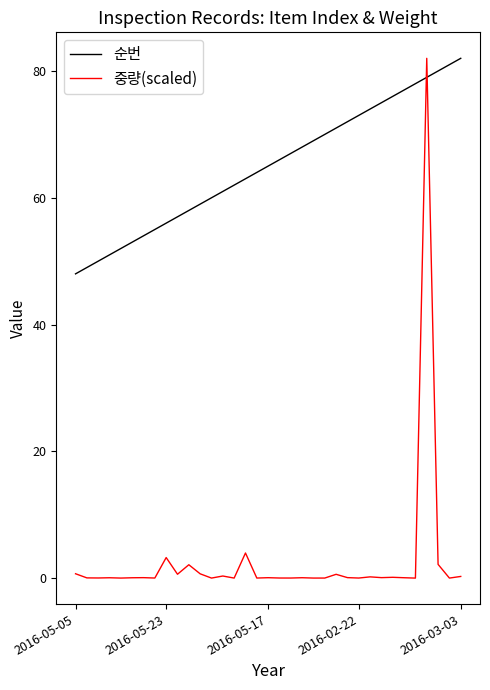

Which series has the largest total across all categories?

순번